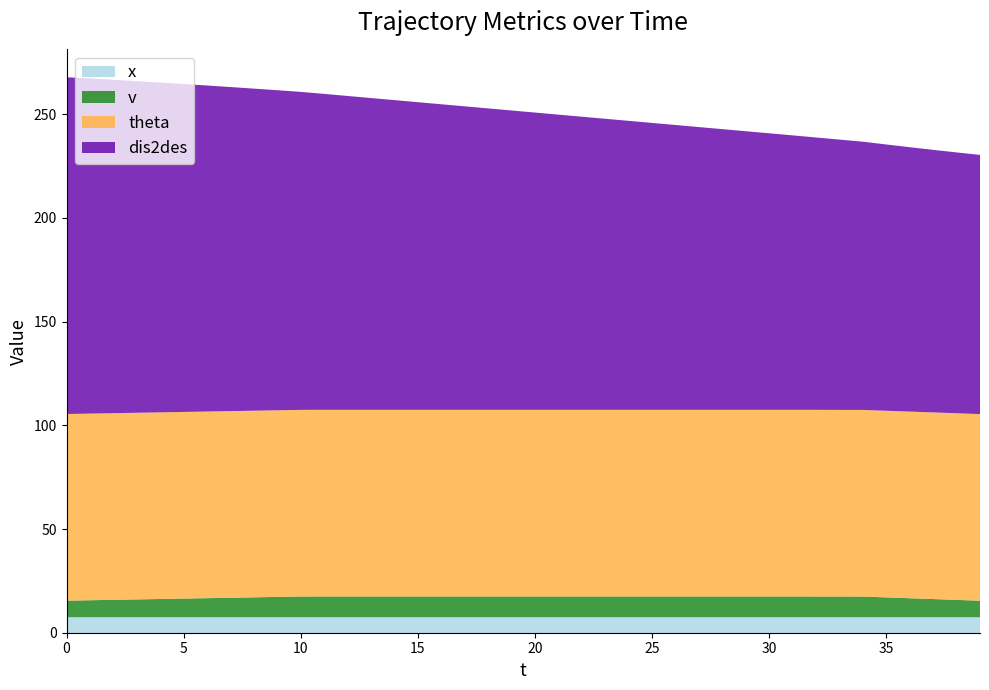

Reading left to right, what are all the values shown in this chart?

dis2des: 0=162.4	1=161.6	2=160.8	3=159.9	4=159.0	5=158.1	6=157.2	7=156.3	8=155.3	9=154.3	10=153.3	11=152.3	12=151.3	13=150.3	14=149.3	15=148.3	16=147.3	17=146.3	18=145.3	19=144.3	20=143.3	21=142.3	22=141.3	23=140.3	24=139.3	25=138.3	26=137.3	27=136.3	28=135.3	29=134.3	30=133.3	31=132.3	32=131.3	33=130.4	34=129.4	35=128.4	36=127.5	37=126.6	38=125.8	39=125.0
v: 0=8.0	1=8.2	2=8.4	3=8.6	4=8.8	5=9.0	6=9.2	7=9.4	8=9.6	9=9.8	10=10.0	11=10.0	12=10.0	13=10.0	14=10.0	15=10.0	16=10.0	17=10.0	18=10.0	19=10.0	20=10.0	21=10.0	22=10.0	23=10.0	24=10.0	25=10.0	26=10.0	27=10.0	28=10.0	29=10.0	30=10.0	31=10.0	32=10.0	33=10.0	34=9.9	35=9.5	36=9.1	37=8.7	38=8.3	39=7.9
theta: 0=90.0	1=90.0	2=90.0	3=90.0	4=90.0	5=90.0	6=90.0	7=90.0	8=90.0	9=90.0	10=90.0	11=90.0	12=90.0	13=90.0	14=90.0	15=90.0	16=90.0	17=90.0	18=90.0	19=90.0	20=90.0	21=90.0	22=90.0	23=90.0	24=90.0	25=90.0	26=90.0	27=90.0	28=90.0	29=90.0	30=90.0	31=90.0	32=90.0	33=90.0	34=90.0	35=90.0	36=90.0	37=90.0	38=90.0	39=90.0
x: 0=7.5	1=7.5	2=7.5	3=7.5	4=7.5	5=7.5	6=7.5	7=7.5	8=7.5	9=7.5	10=7.5	11=7.5	12=7.5	13=7.5	14=7.5	15=7.5	16=7.5	17=7.5	18=7.5	19=7.5	20=7.5	21=7.5	22=7.5	23=7.5	24=7.5	25=7.5	26=7.5	27=7.5	28=7.5	29=7.5	30=7.5	31=7.5	32=7.5	33=7.5	34=7.5	35=7.5	36=7.5	37=7.5	38=7.5	39=7.5